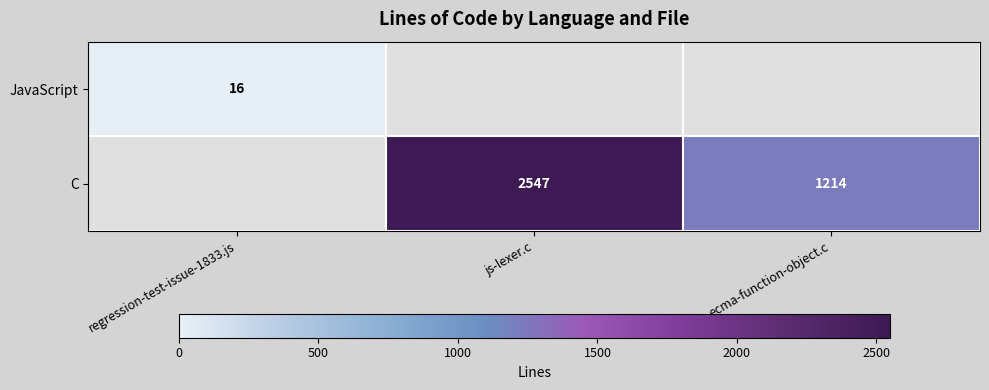

The C series shows 1214 at ecma-function-object.c. True or false?

True